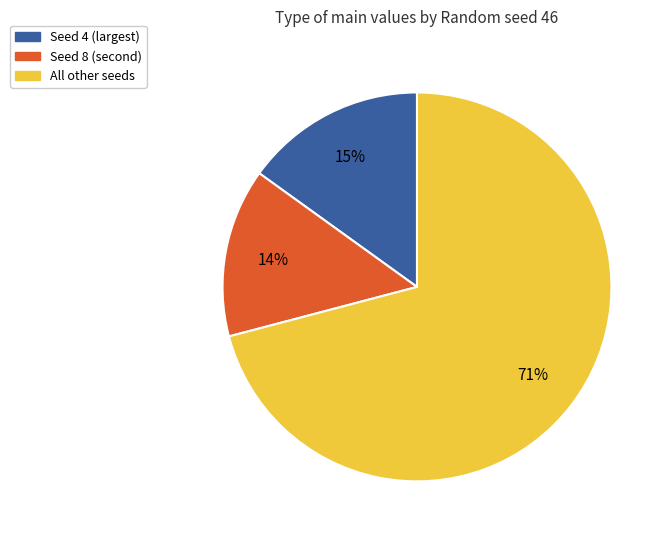

To the nearest percent, what is the difference between the largest and smallest slice percentages?

57%